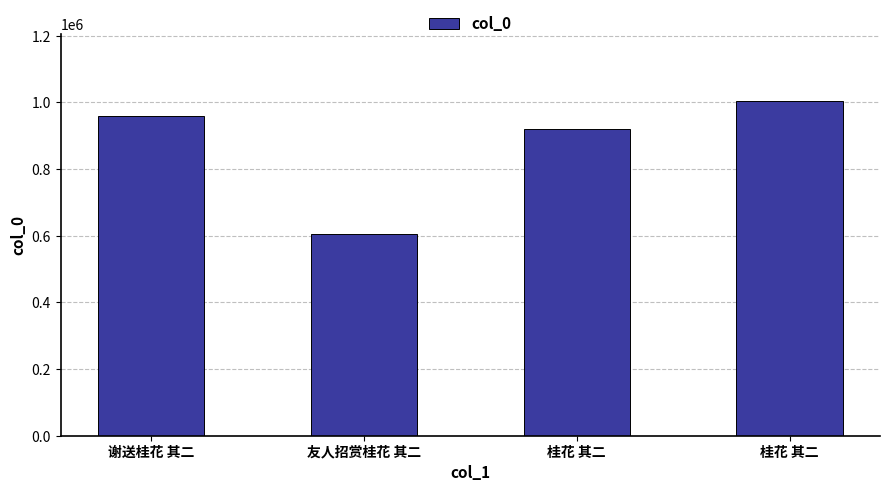

Where is the data nearest to the value 804816?

桂花 其二